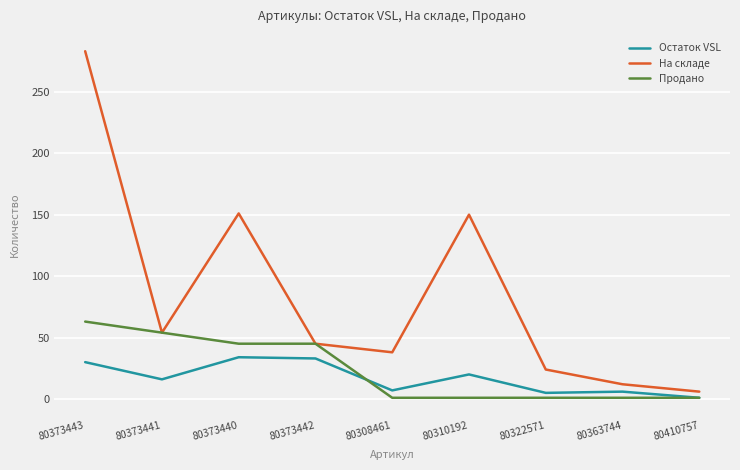

How many lines are shown in the chart?

3